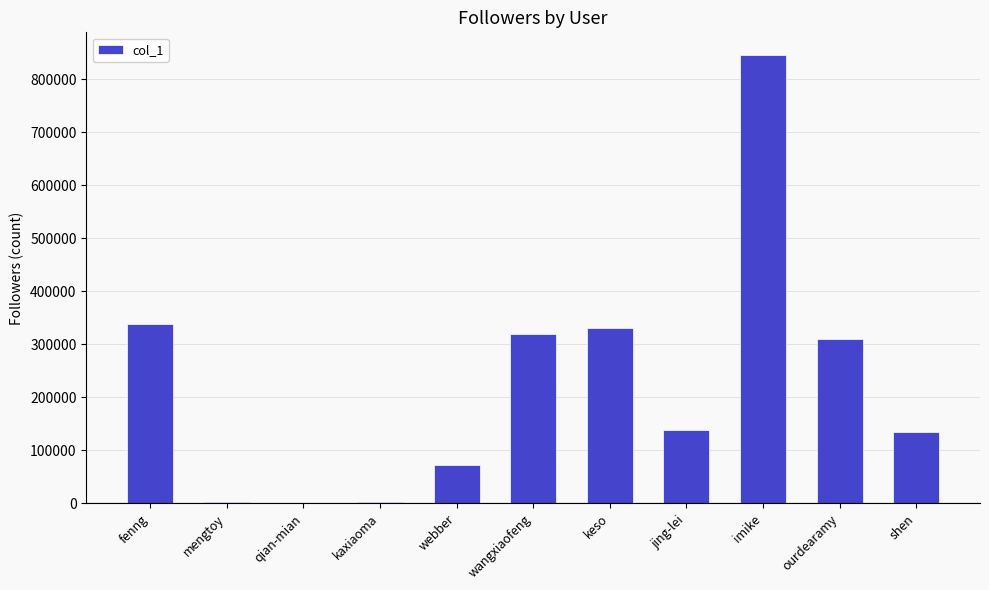

What is the sum of all values?

2493876